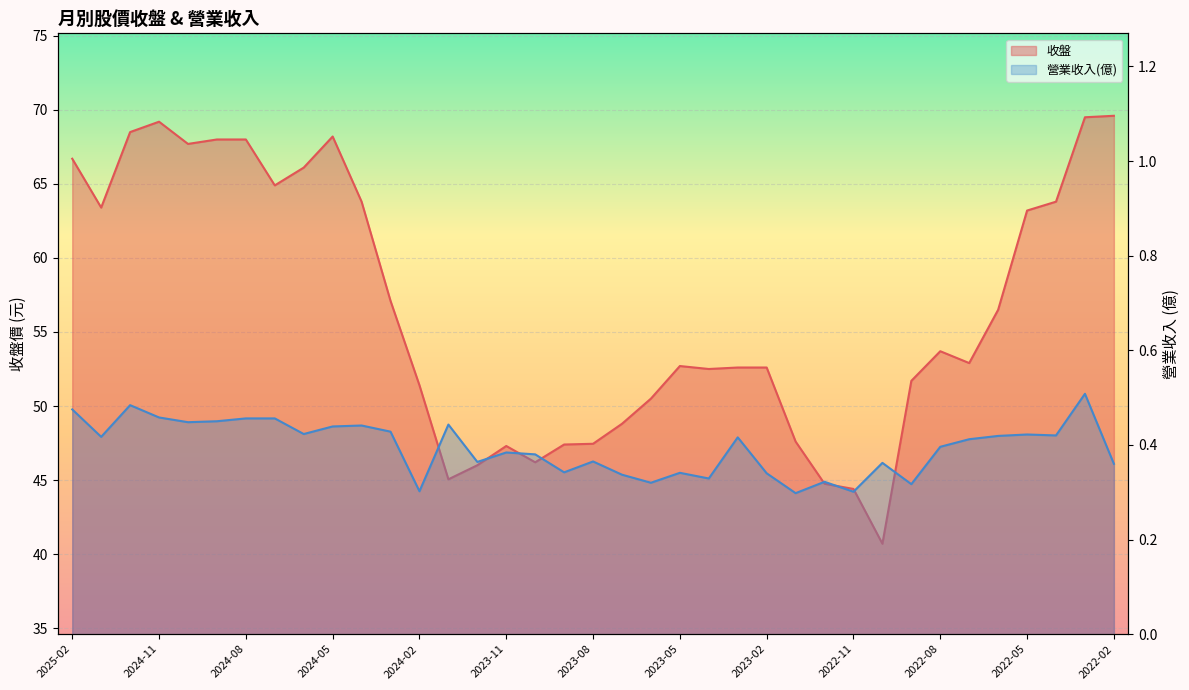

True or false: 營業收入(億) has more than 2 points higher than both neighbors.

True